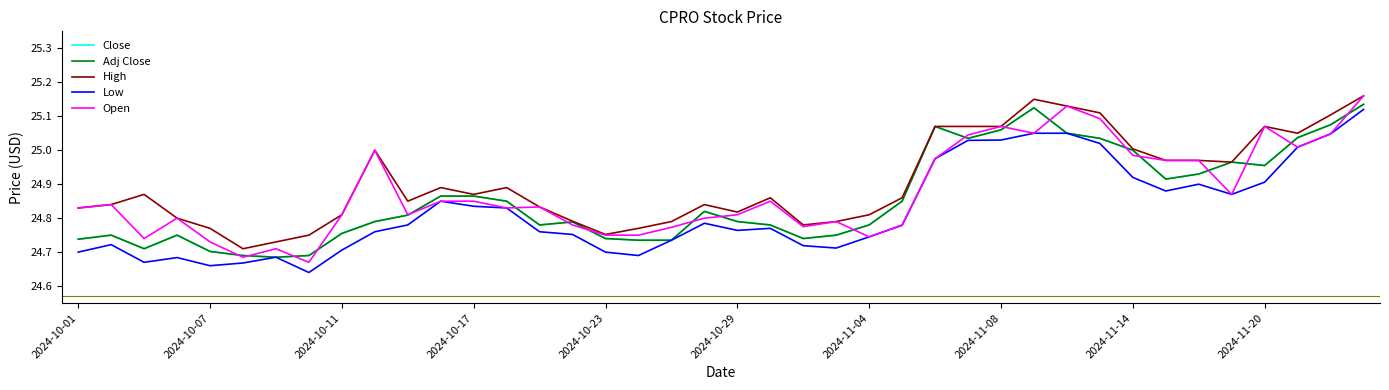

Does the chart have visible grid lines?

No